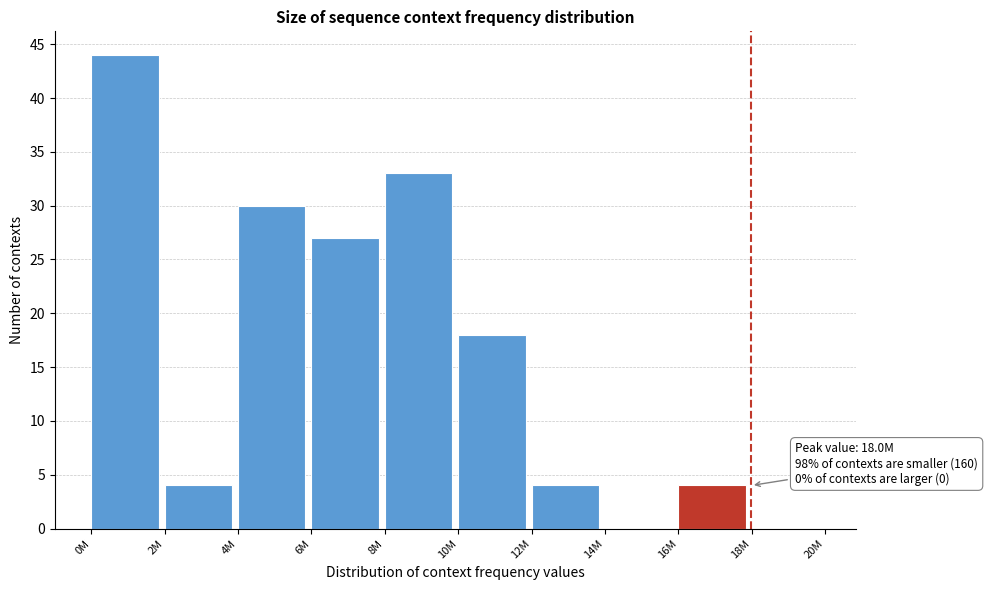

Reading right to left, extract all data points from this chart.

18M=0	16M=4	14M=0	12M=4	10M=18	8M=33	6M=27	4M=30	2M=4	0M=44